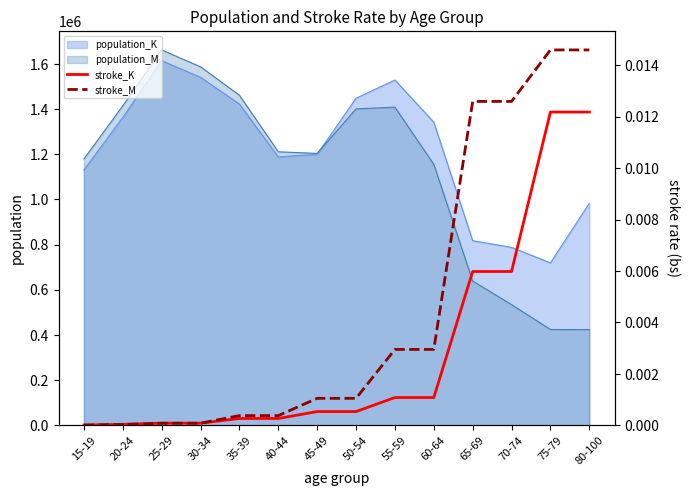

What is the label of the 7th point from the left?

45-49